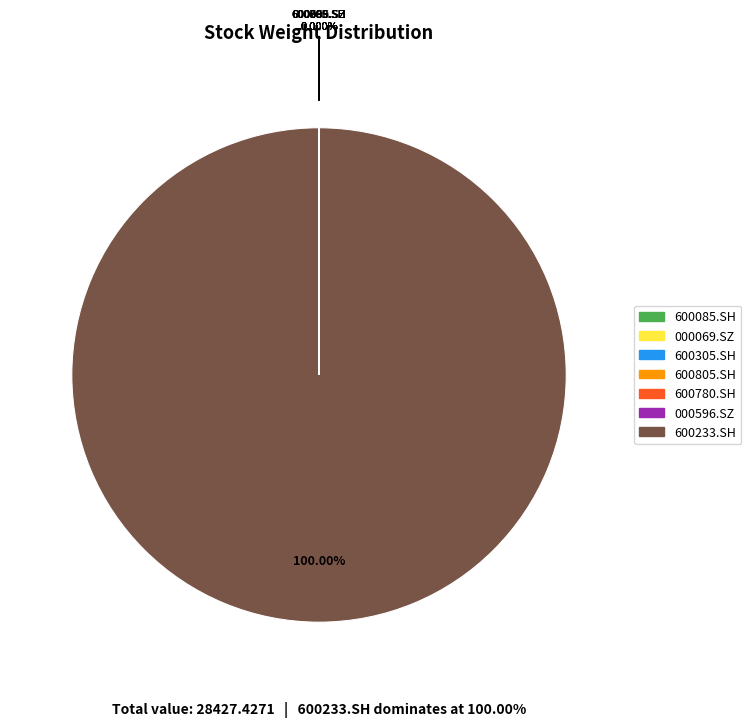

Does 600233.SH represent more than half of the total?

Yes